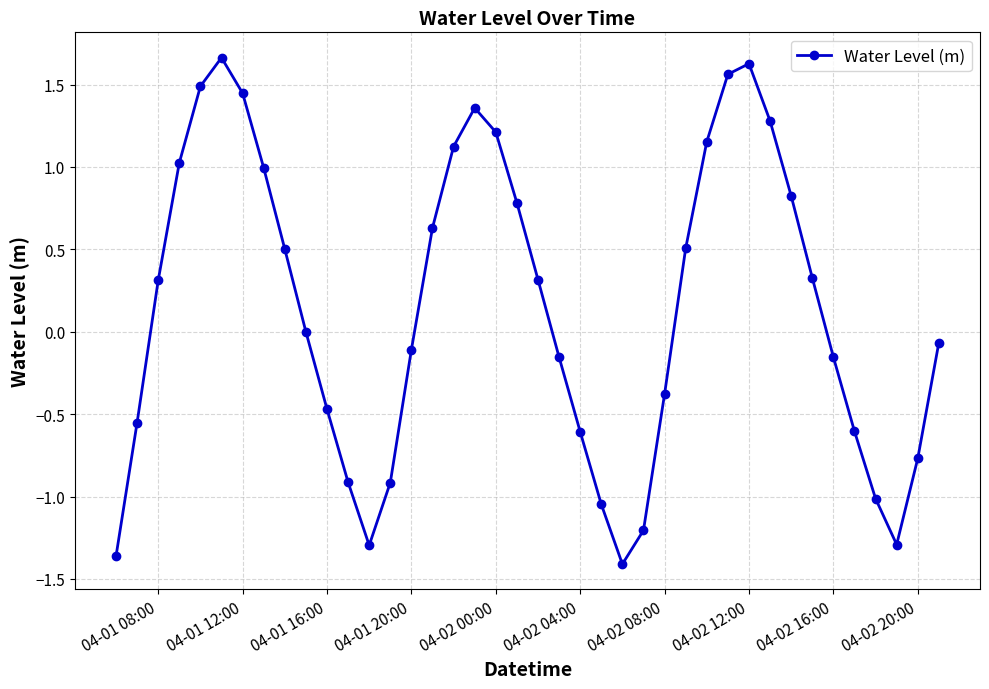

True or false: there are more than 2 points higher than both neighbors.

True